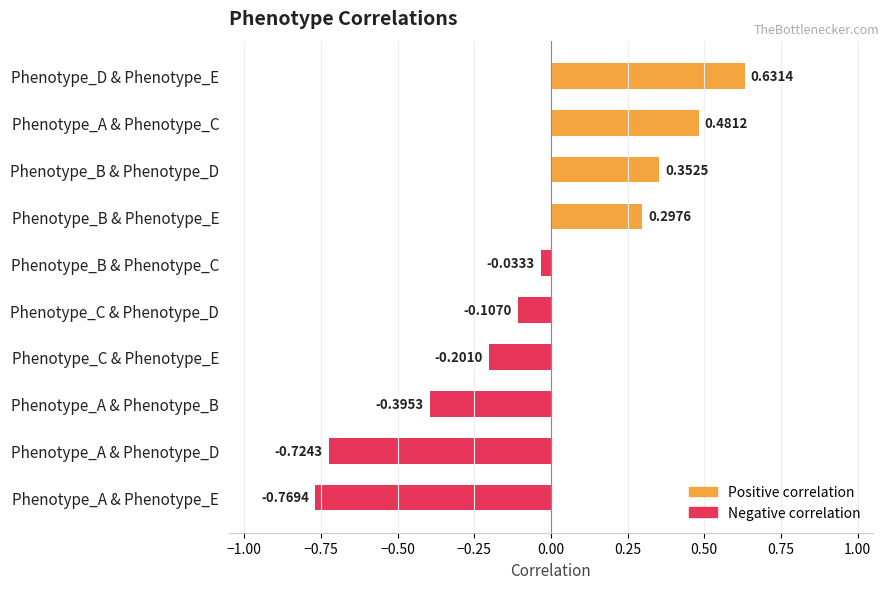

Where is the data nearest to the value 0?

Phenotype_B & Phenotype_C